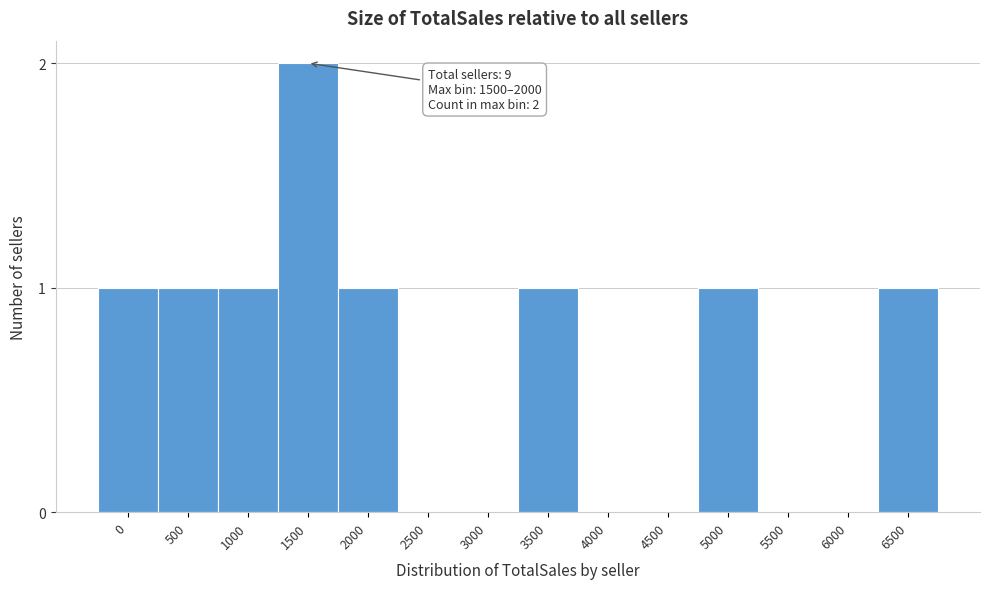

Reading left to right, extract all data points from this chart.

0=1	500=1	1000=1	1500=2	2000=1	2500=0	3000=0	3500=1	4000=0	4500=0	5000=1	5500=0	6000=0	6500=1